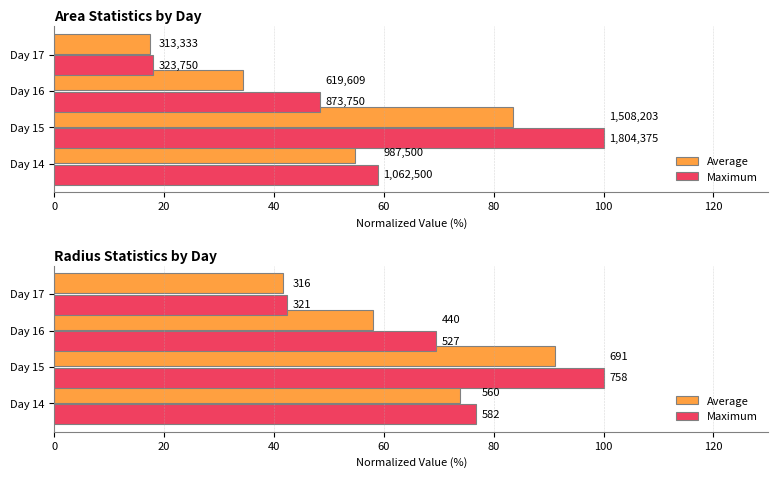

Reading left to right, extract all data points from this chart.

Average: 73.9	91.2	58.0	41.7
Maximum: 76.7	100.0	69.6	42.4